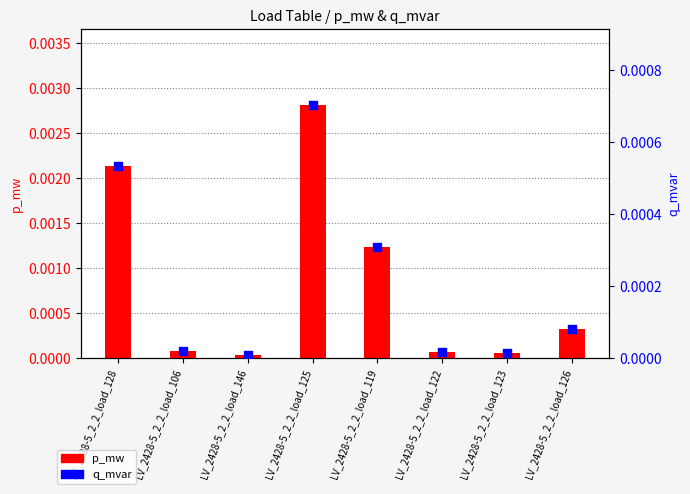

Which series has the largest Y range (max minus min)?

p_mw